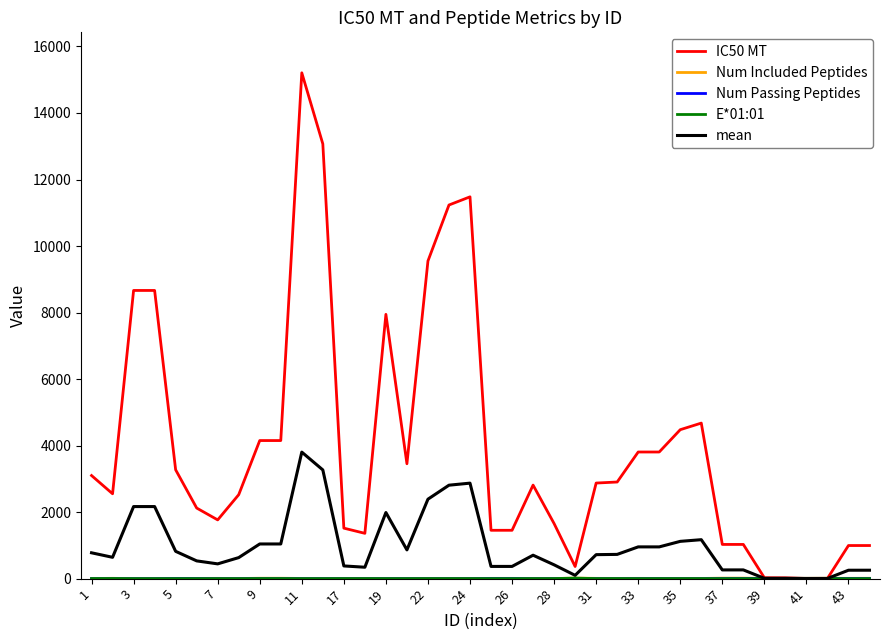

Which series has the largest total across all categories?

IC50 MT